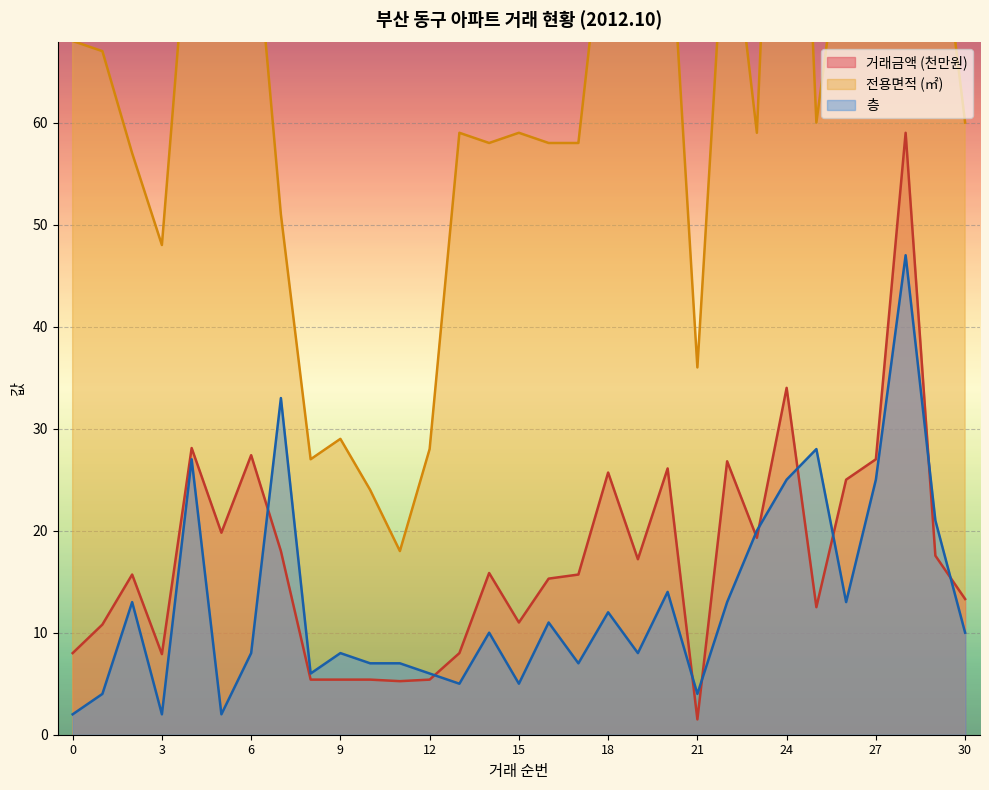

List the series in order of their peak value, lowest first.

층, 거래금액, 전용면적